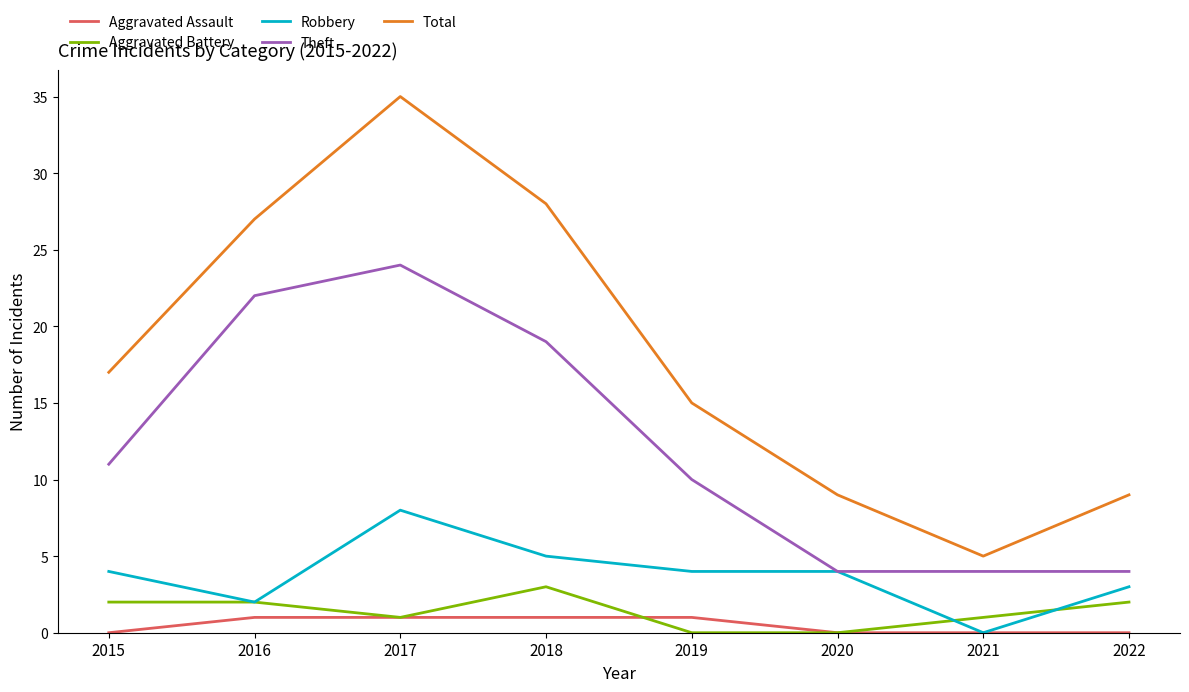

Which series ends up on top after the final intersection of Aggravated Battery and Robbery?

Robbery